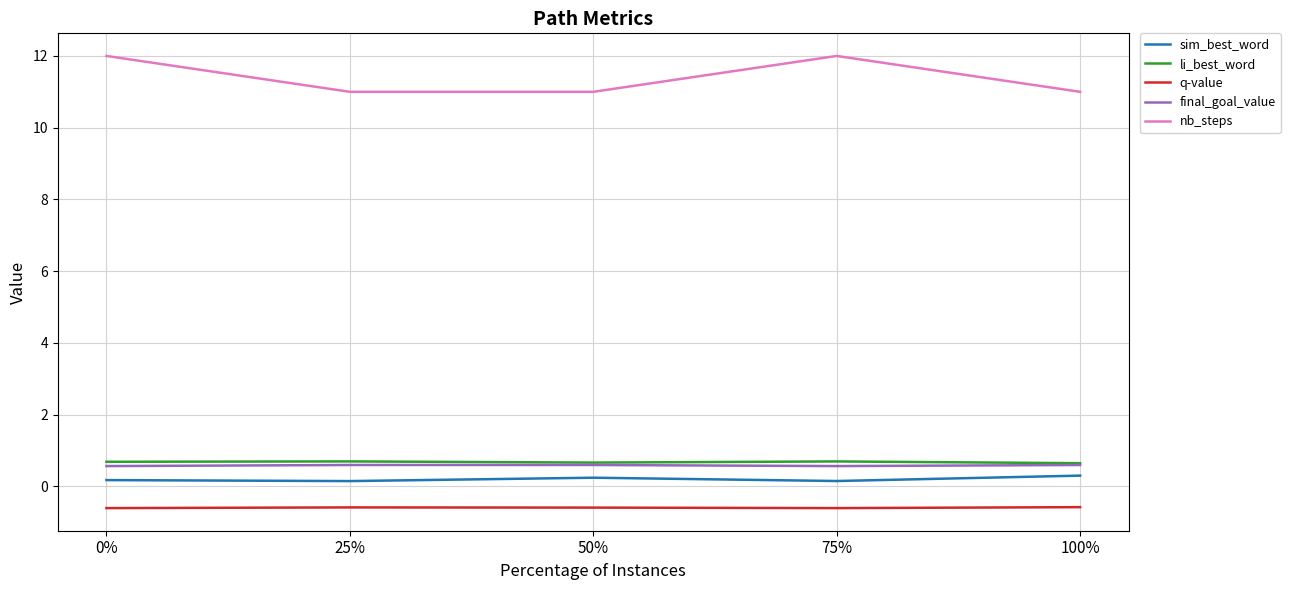

What are all the series names shown in the legend?

sim_best_word, li_best_word, q-value, final_goal_value, nb_steps